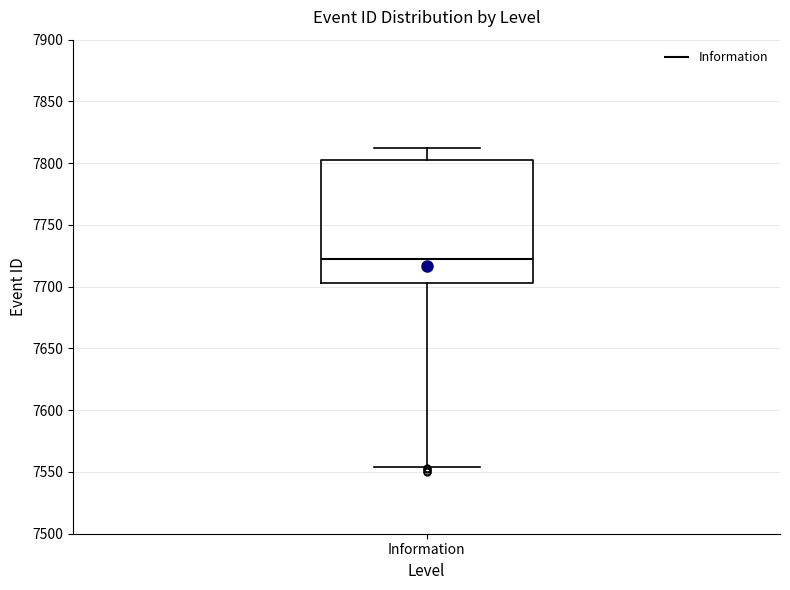

Transcribe this box plot: give where the median line is, the range the box spans, and where the two whiskers end, as read against the y-axis. The values are not printed on the chart, so give them approximately, as read against the axis.

median 7725, box 7705 to 7800, whiskers 7555 to 7810